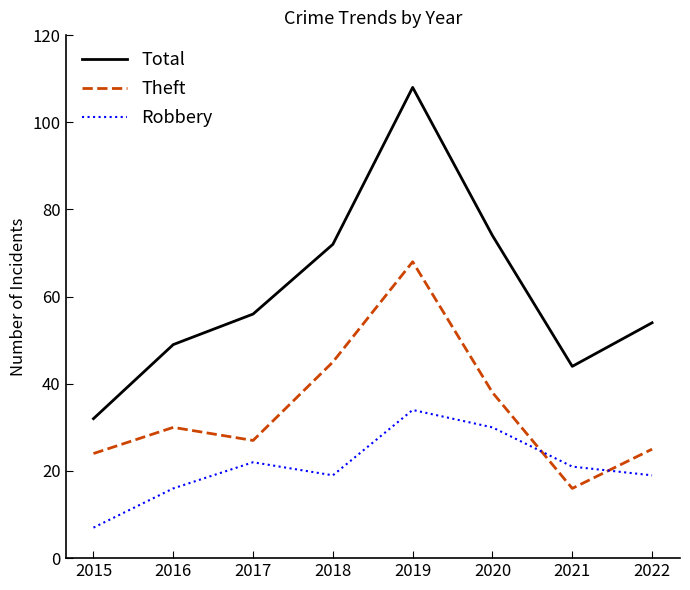

Does the chart display data point markers on the line(s)?

No